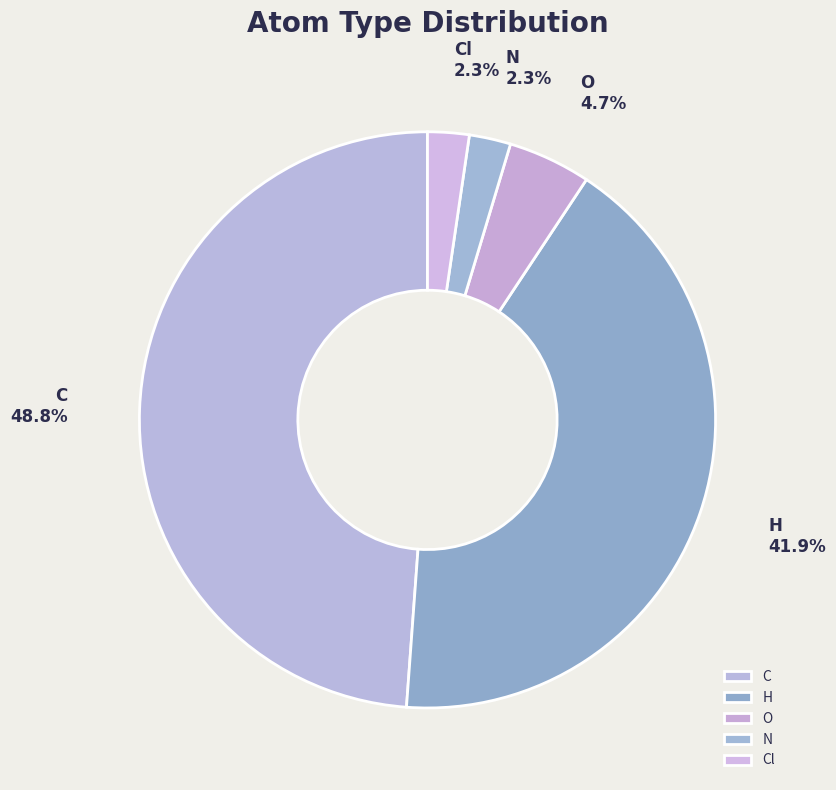

Is C the majority of the pie?

No